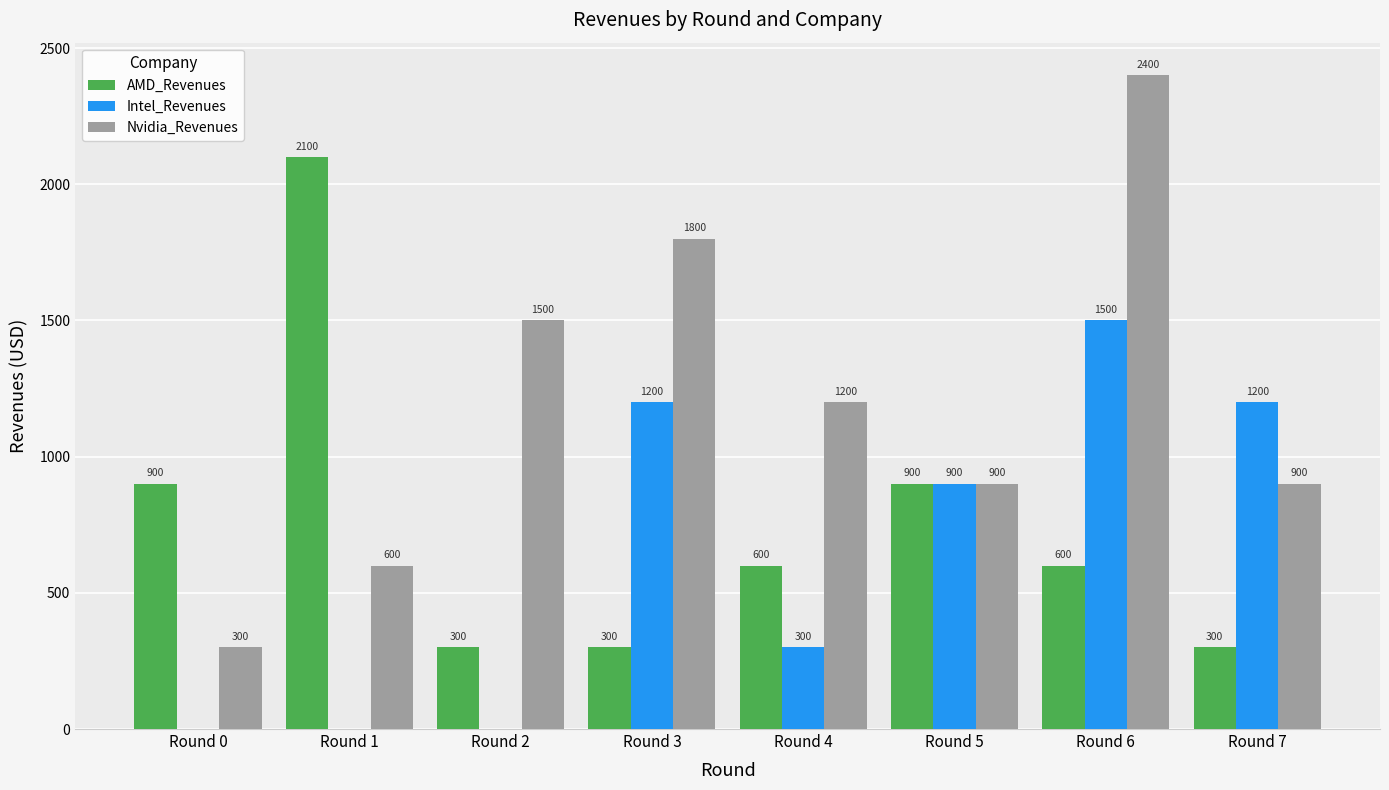

Between Round 4 and Round 5, which series saw the biggest shift?

Intel_Revenues